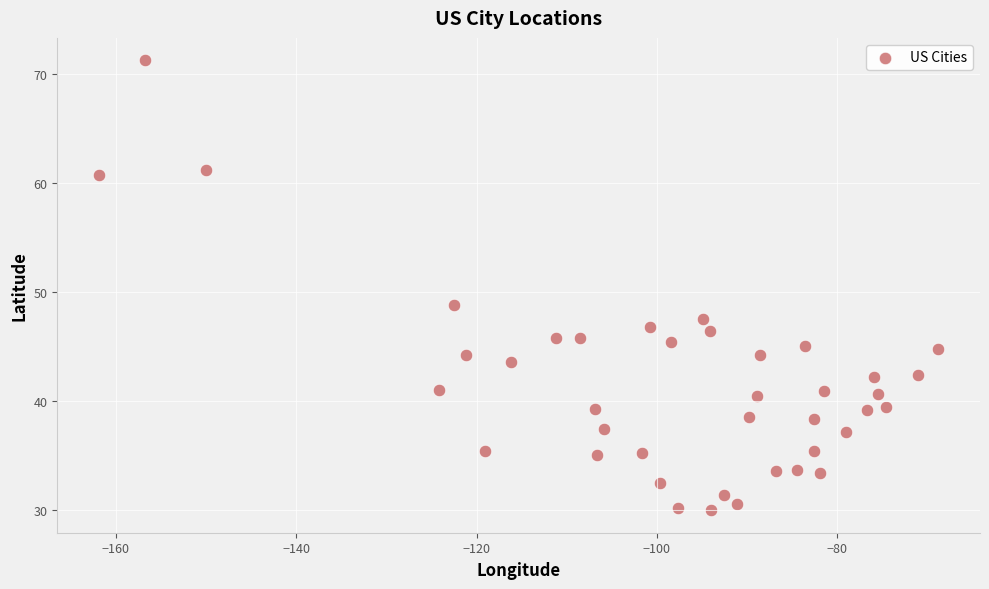

What Y value in the scatter plot is closest to 50?

48.8